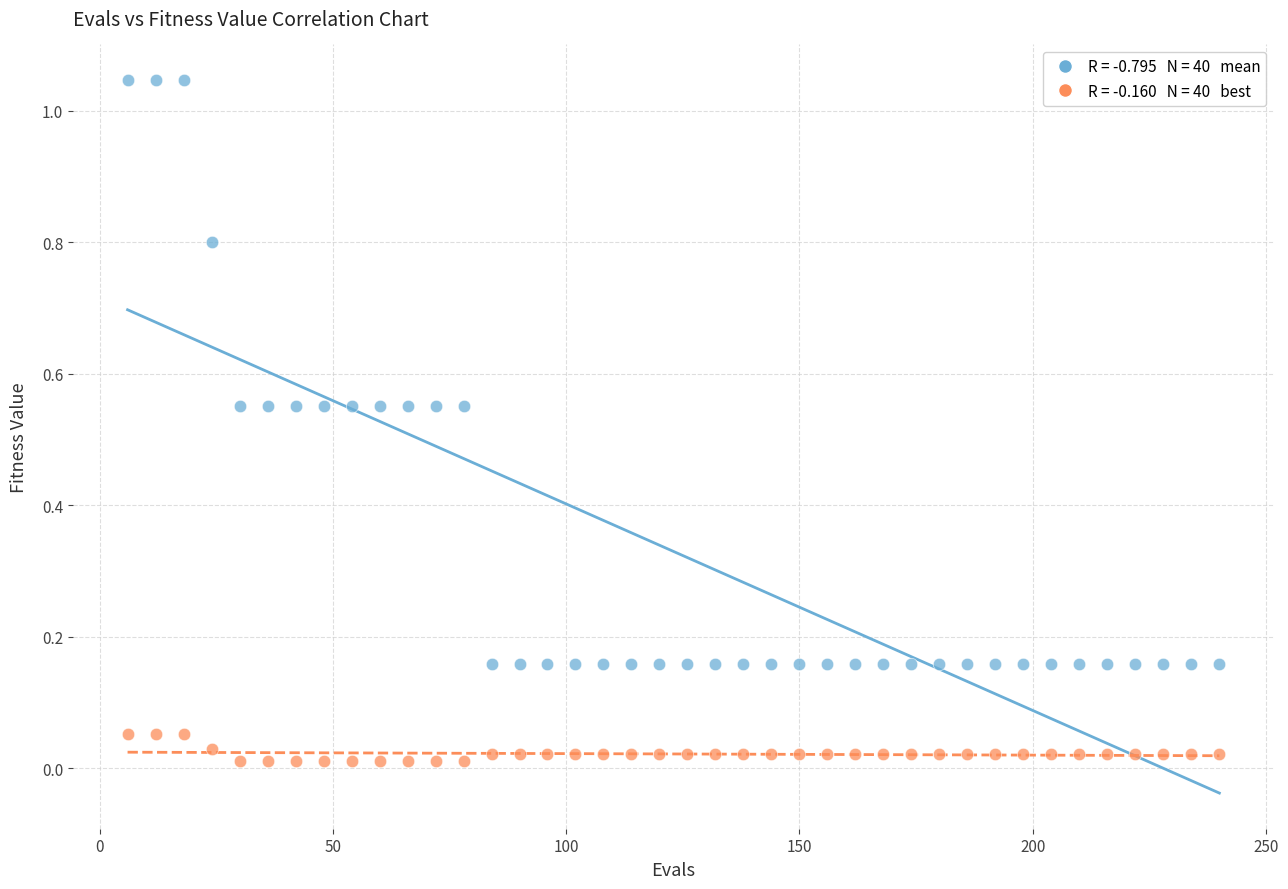

Across all data points, what is the range of X values (max minus min)?

234.0